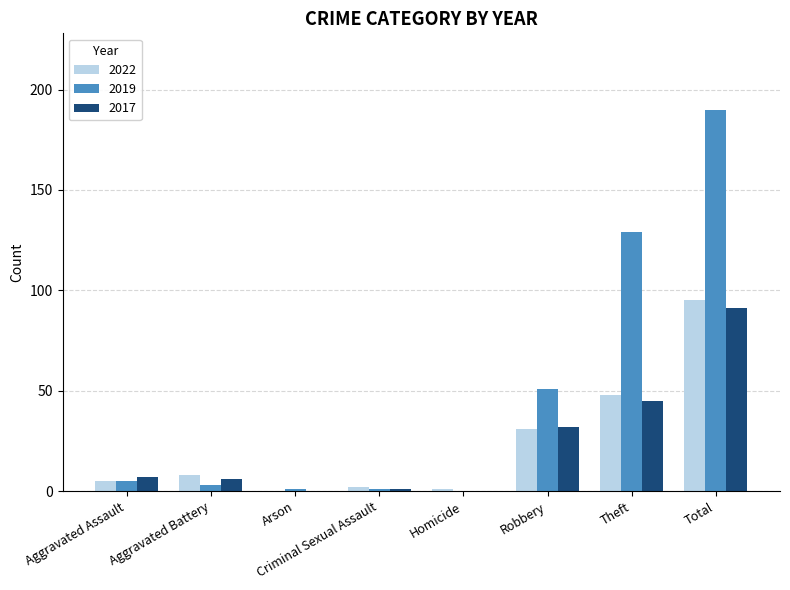

Which label corresponds to the largest value in the chart?

Total